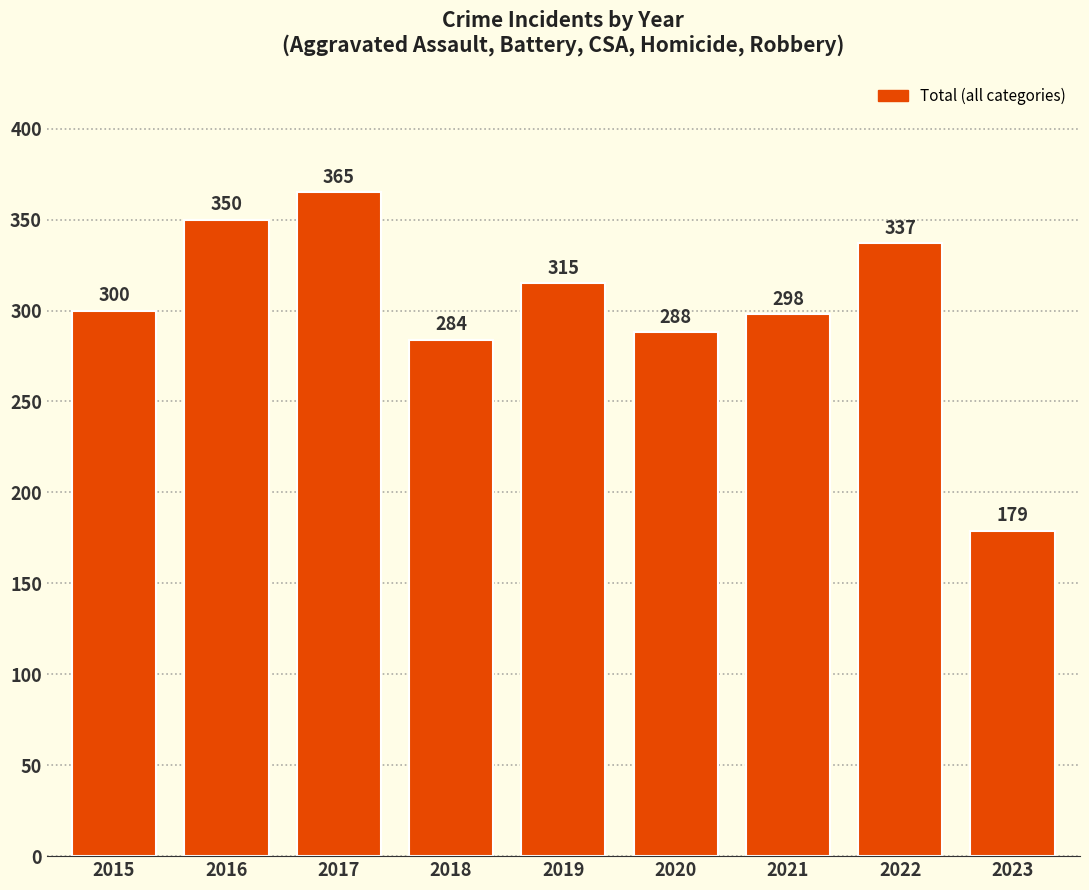

What is the average value?

302